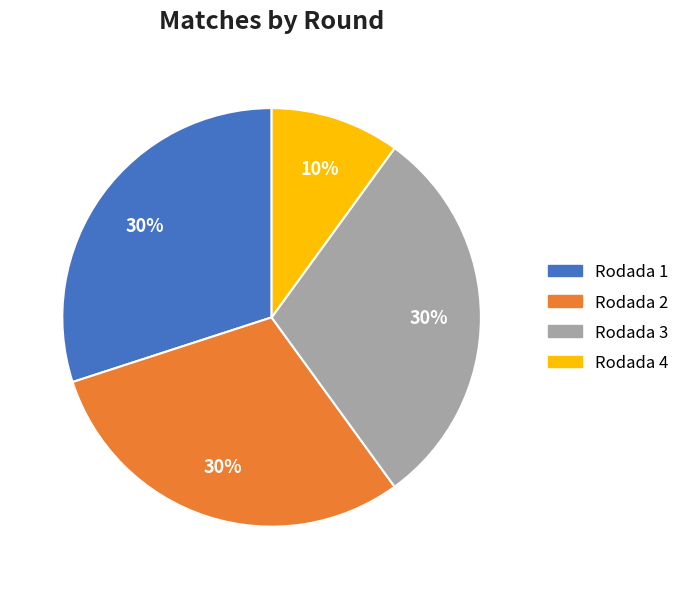

Is there any slice that represents more than half of the pie?

No